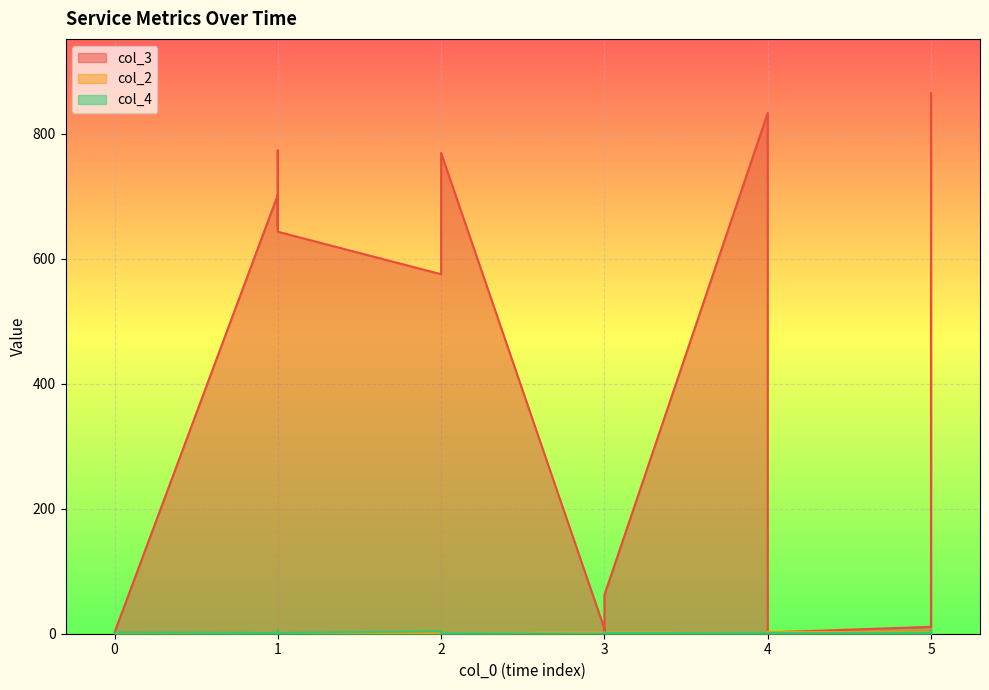

At 1, list the series in order from largest to smallest.

col_3, col_2, col_4